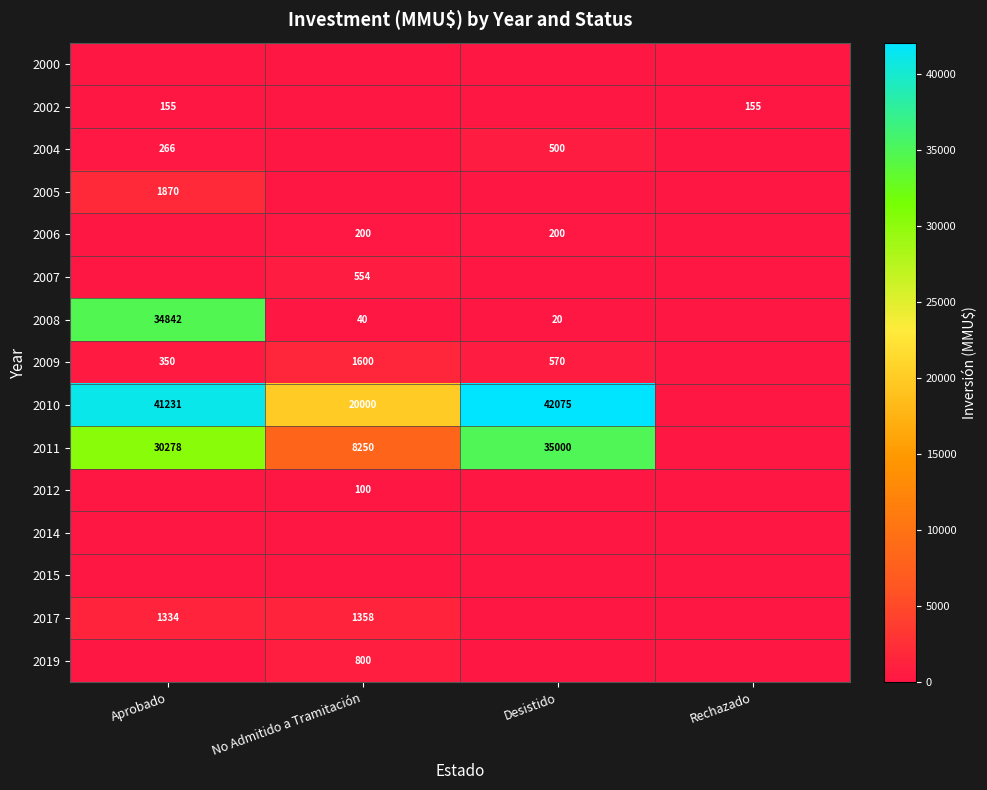

Is it true that 2008 equals 20 at Desistido?

True